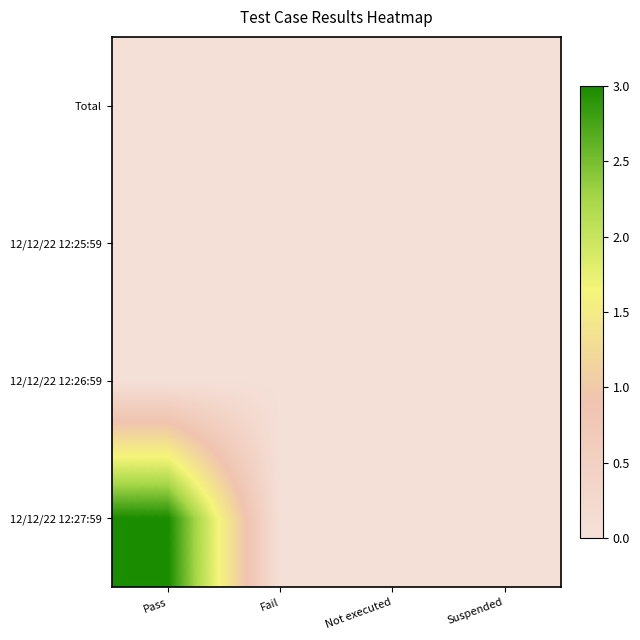

What is the difference between the highest and lowest values at Pass?

3